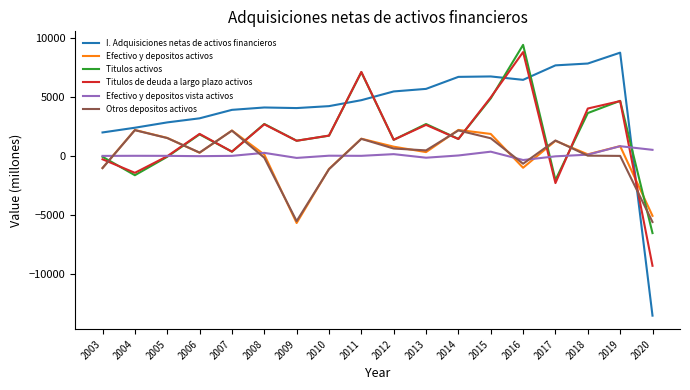

At how many categories does at least one series exceed 8388?

2